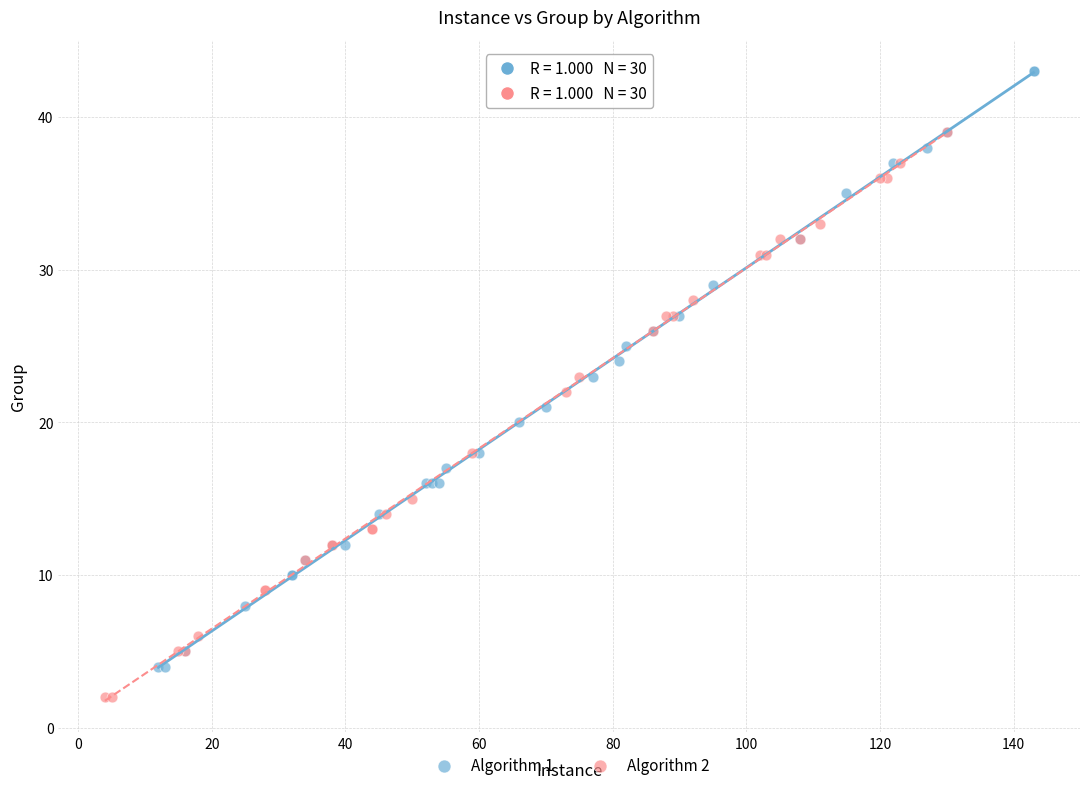

Which series reaches the minimum Y coordinate?

Algorithm 2